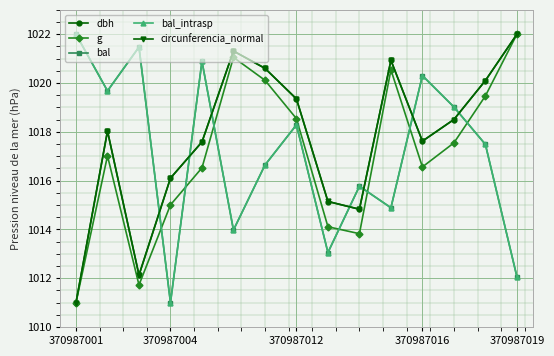

Is this an area chart (filled region under the line)?

No